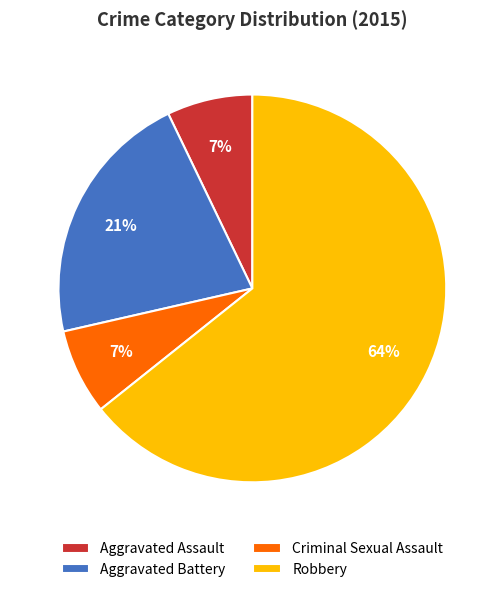

Is the sum of Aggravated Battery and Criminal Sexual Assault greater than half?

No